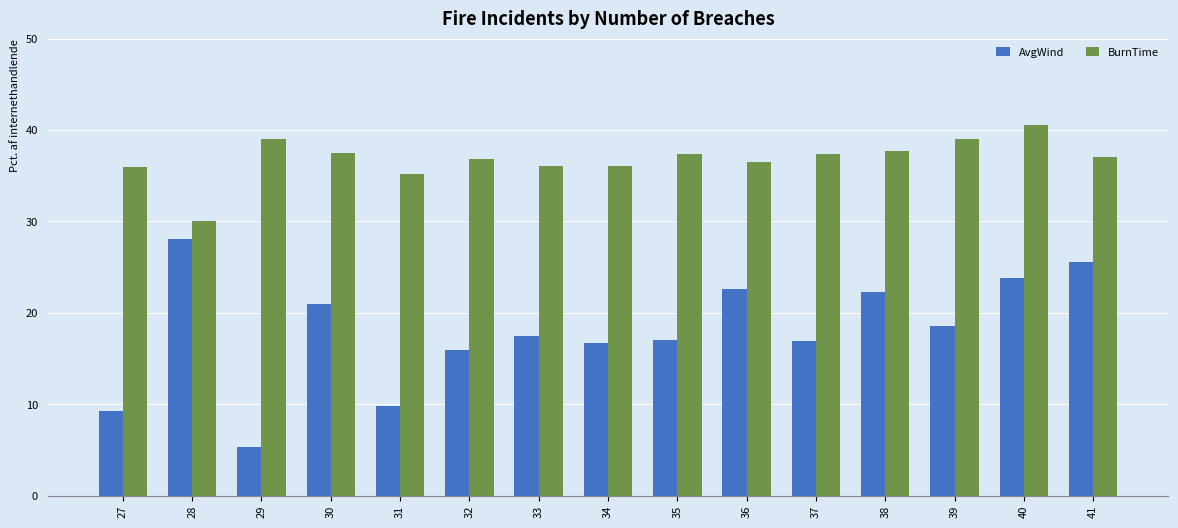

Rank the series by their average value, from highest to lowest.

BurnTime, AvgWind